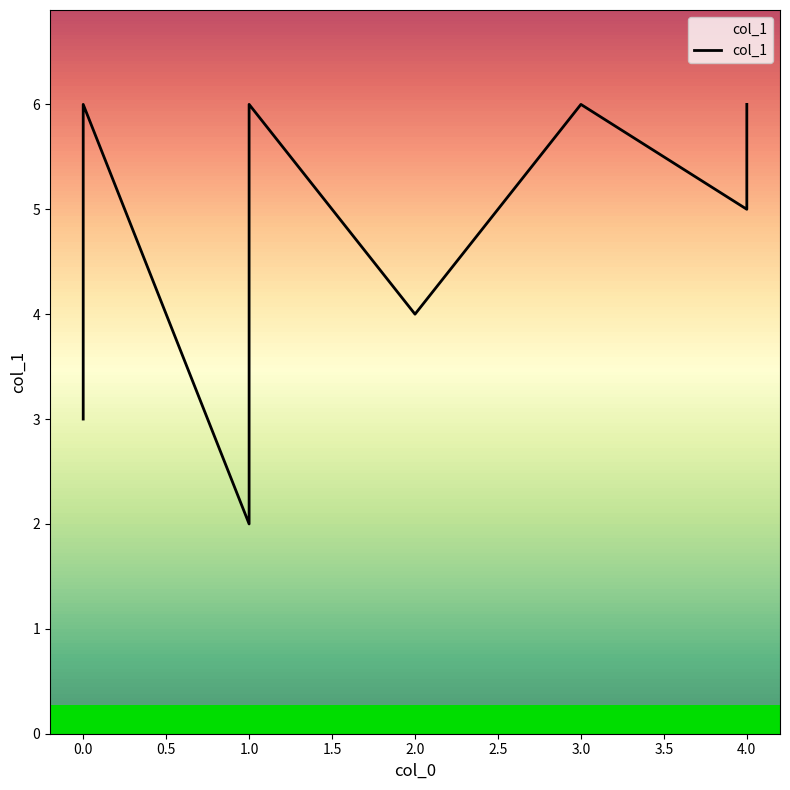

Reading left to right, transcribe all the data shown in this chart.

3	6	2	5	6	4	6	5	6